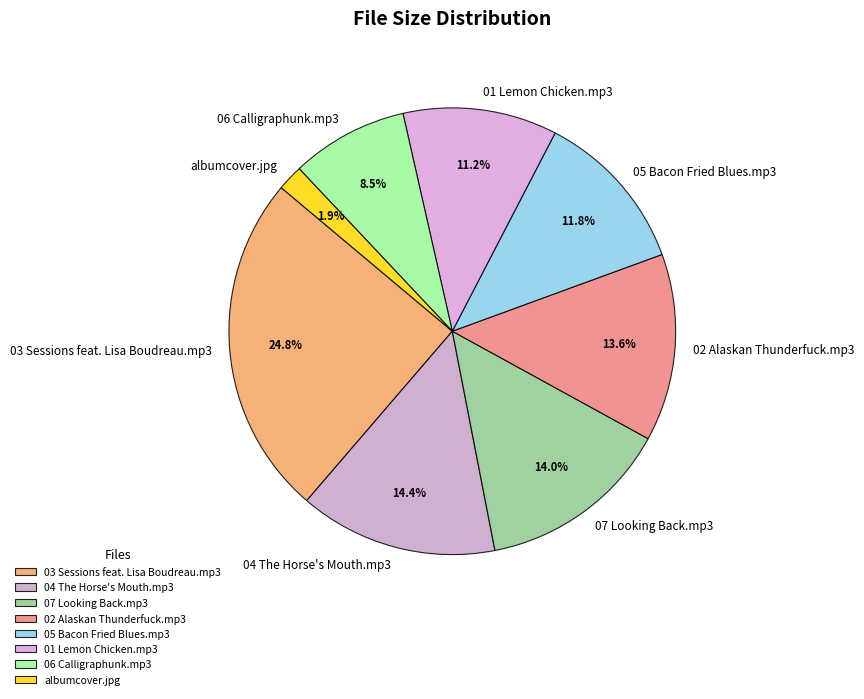

Is there a majority slice in this chart?

No